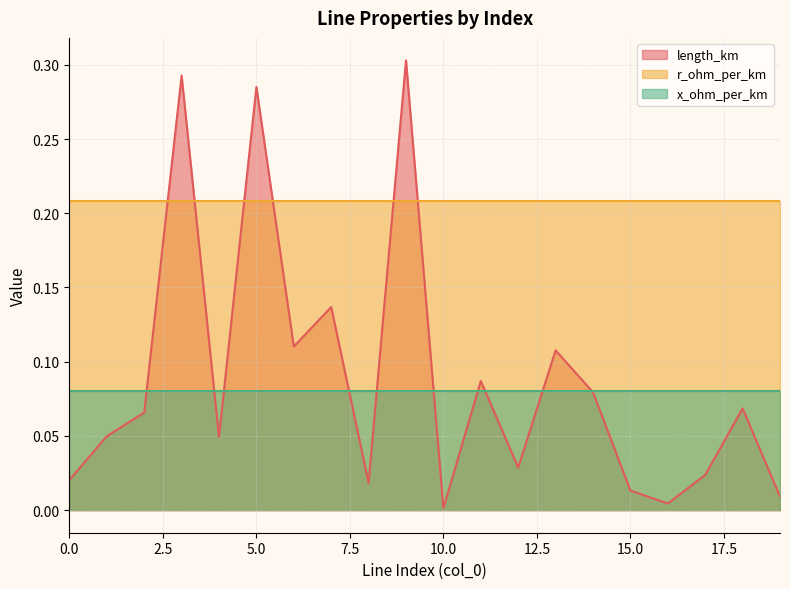

True or false: length_km has a value of 0.0 at 15.

False